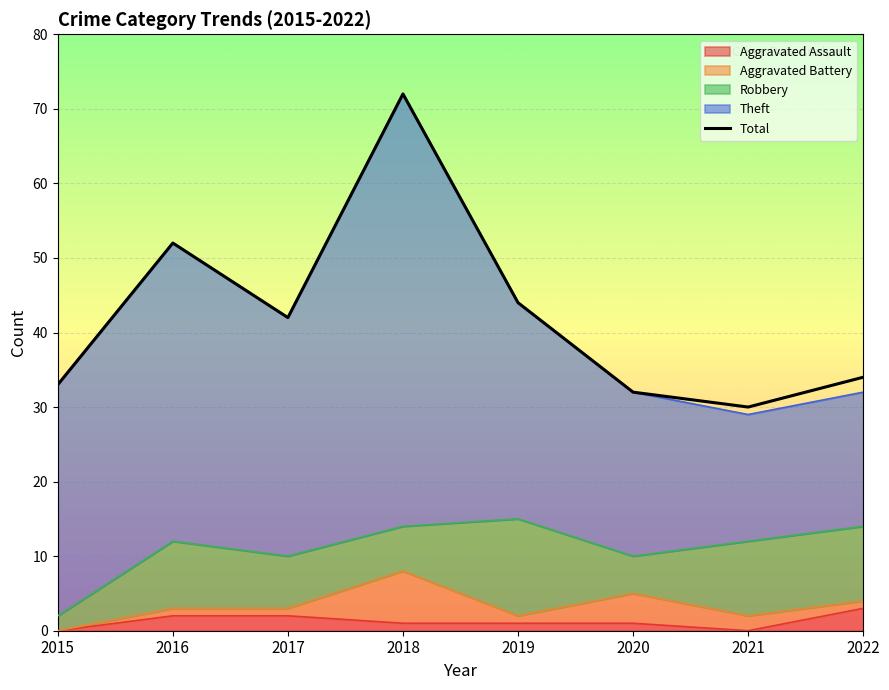

List the labels in order of value, largest first.

2018, 2016, 2019, 2017, 2022, 2015, 2020, 2021